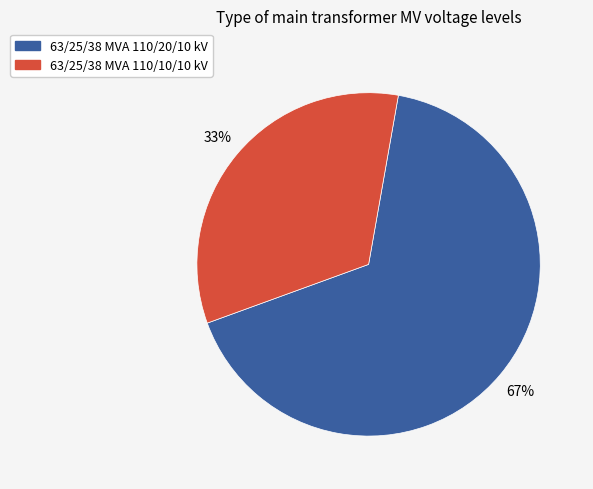

True or false: 63/25/38 MVA 110/10/10 kV accounts for 33% of the total.

True